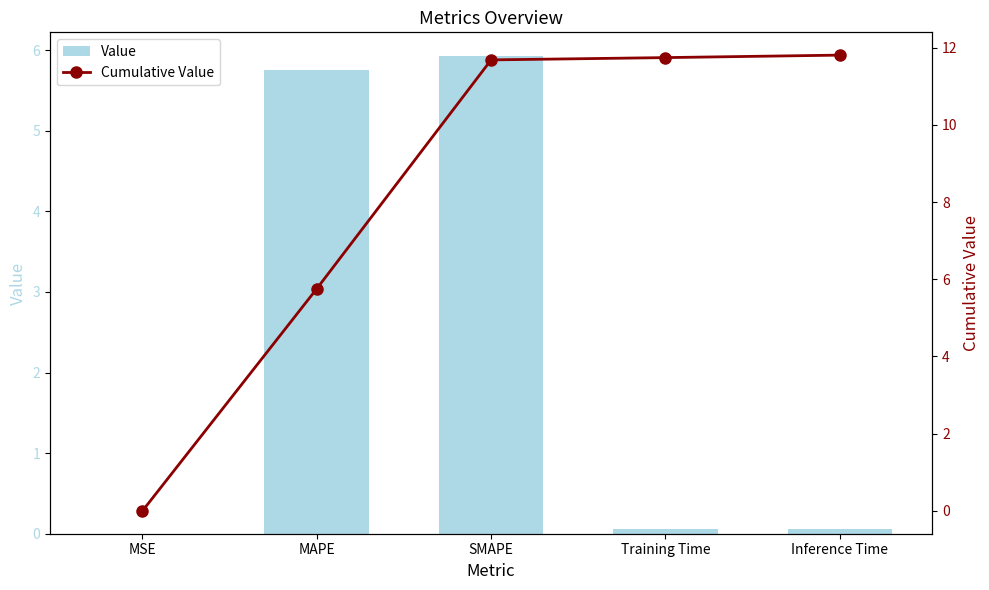

At which label does Cumulative Value reach its minimum?

MSE